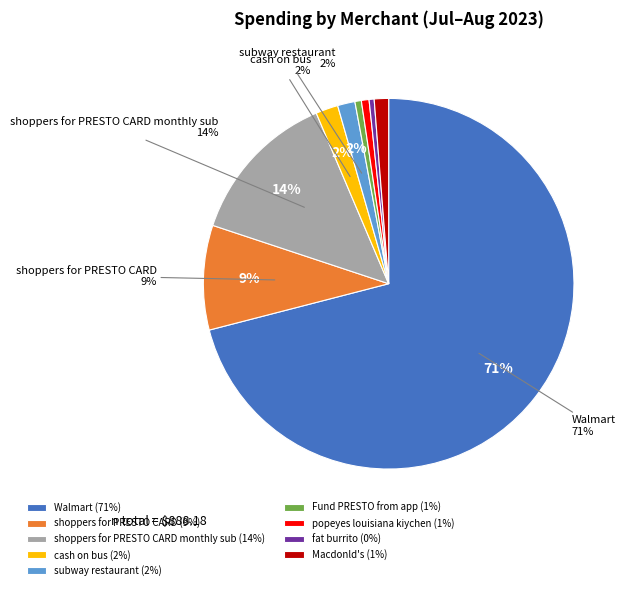

True or false: popeyes louisiana kiychen accounts for 11% of the total.

False